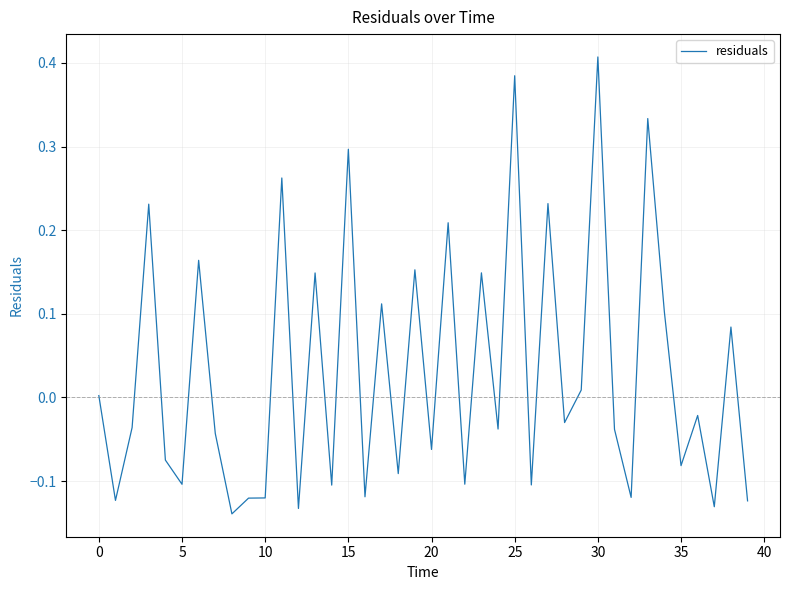

What is the difference between the maximum and minimum values?

0.5